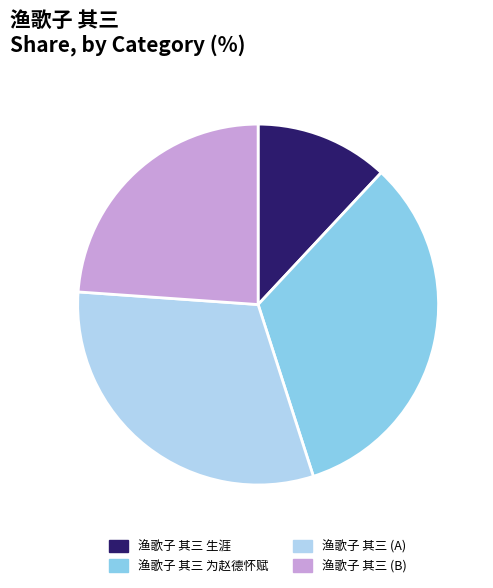

What is the largest slice in the pie chart?

渔歌子 其三 为赵德怀赋